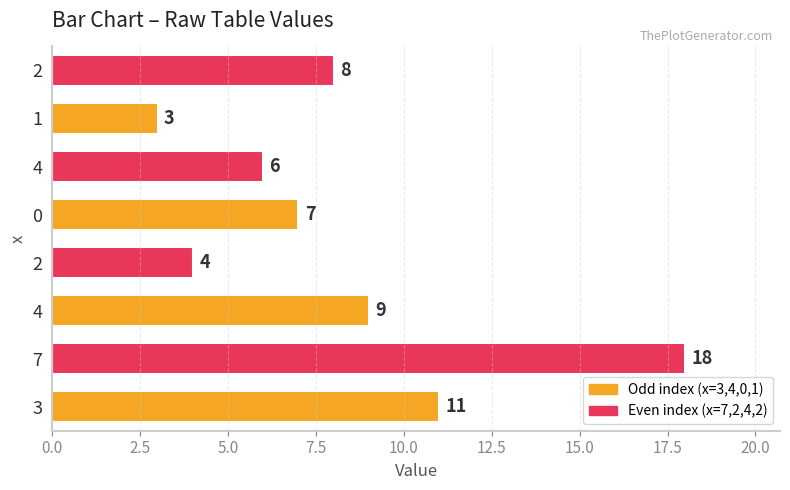

How many data points does each series have?

8